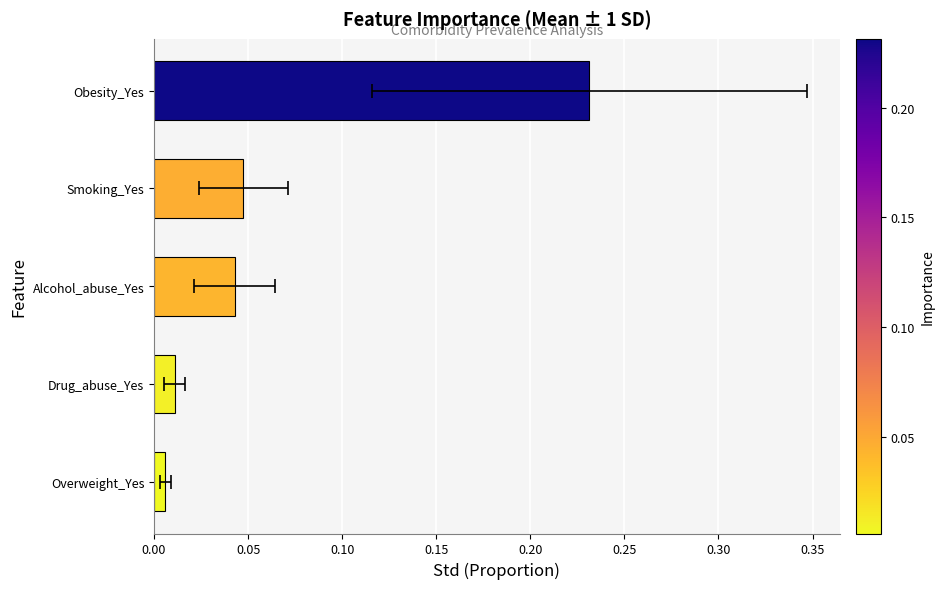

True or false: the data shows 0.1 at Obesity_Yes.

False